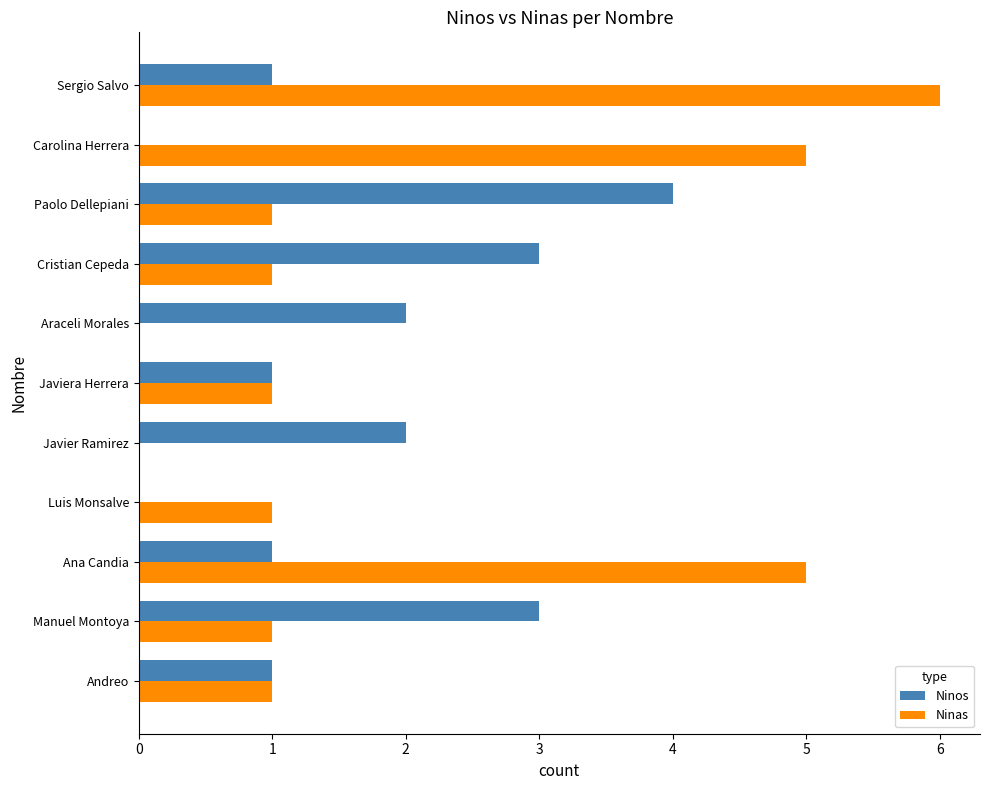

What are all the series names shown in the legend?

Ninos, Ninas